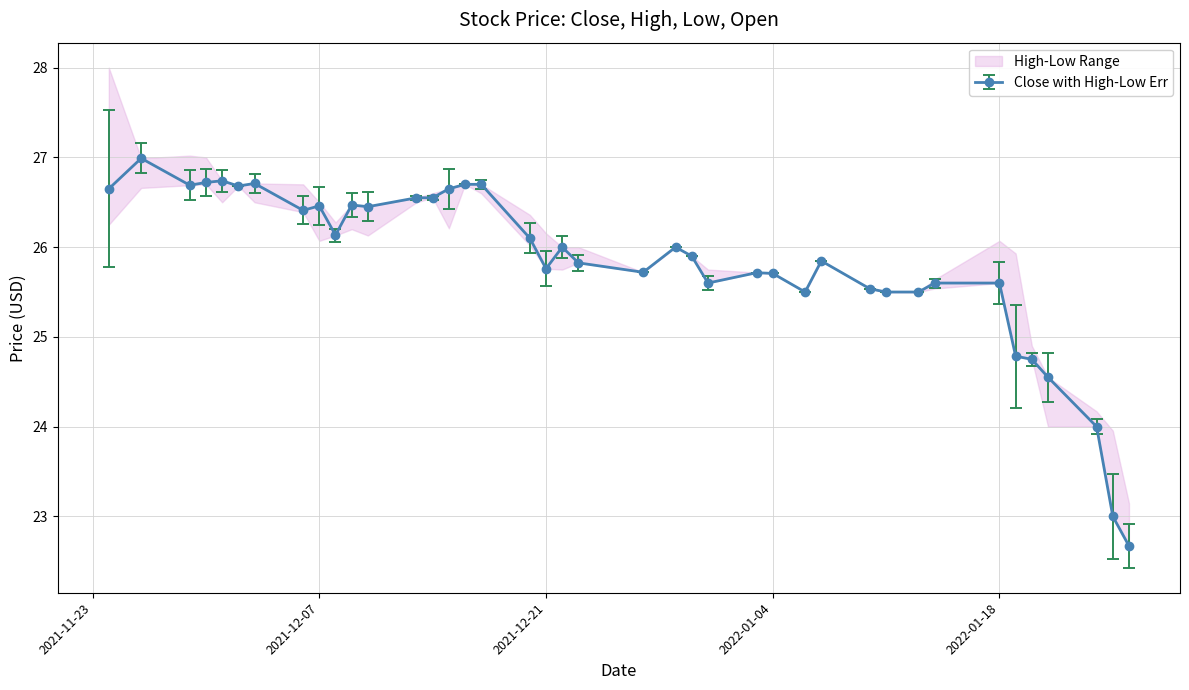

True or false: low and close cross at least once.

False